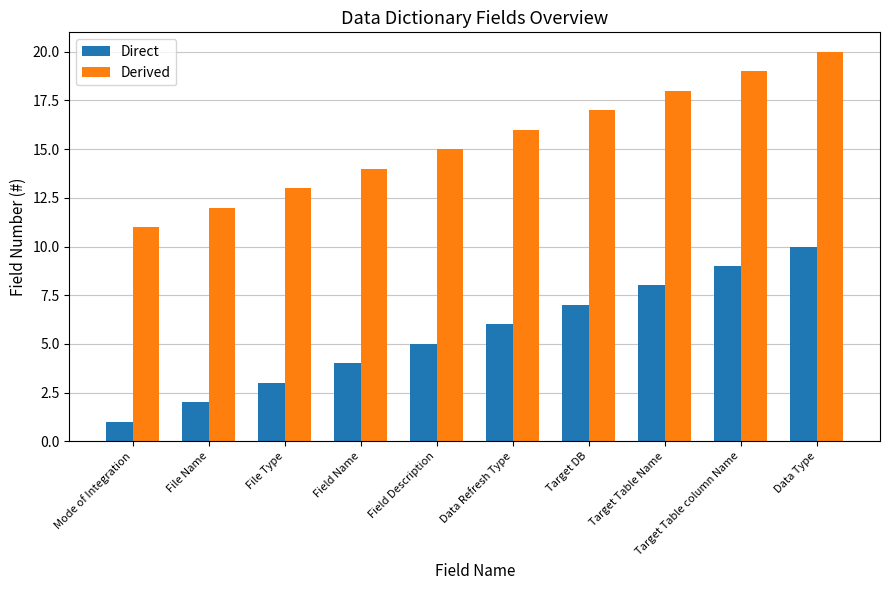

Rank the series at File Name from lowest to highest value.

Direct, Derived